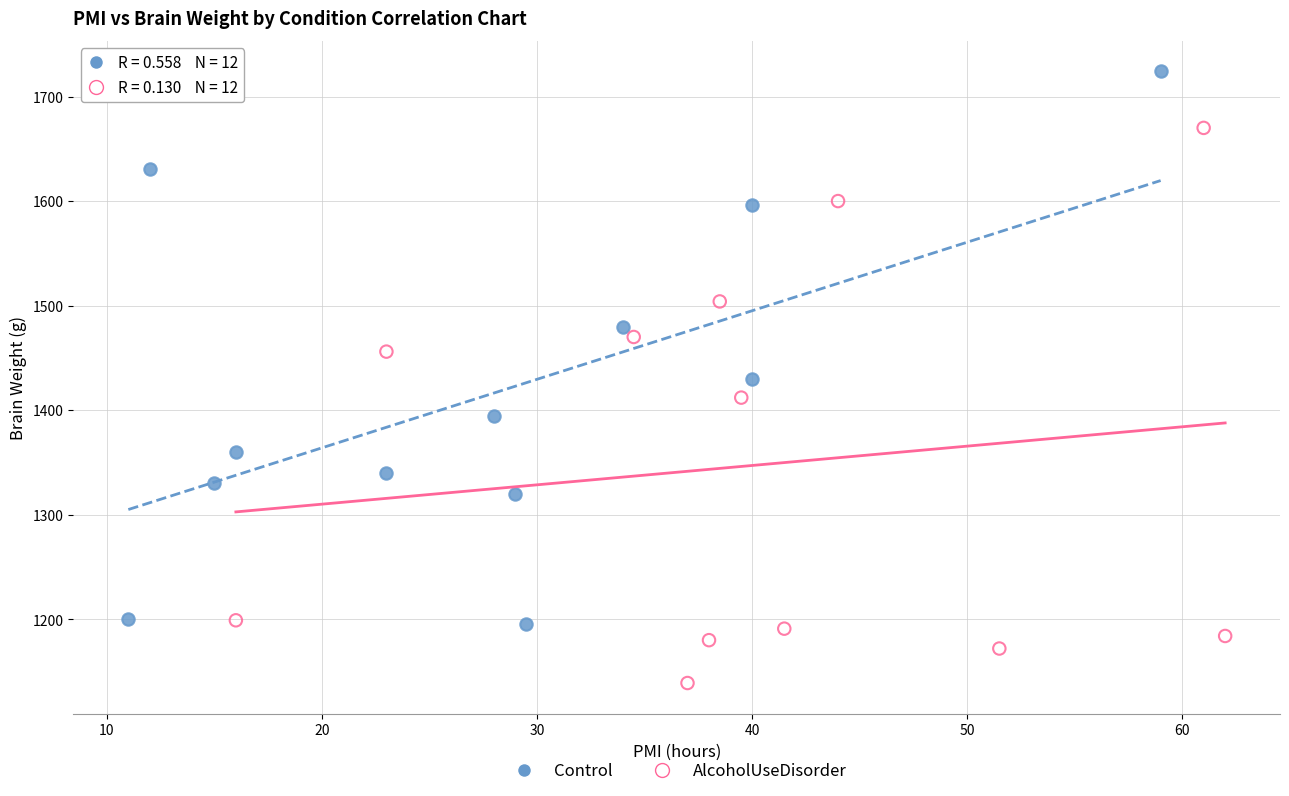

What are all the series names shown in the legend?

Control, AlcoholUseDisorder